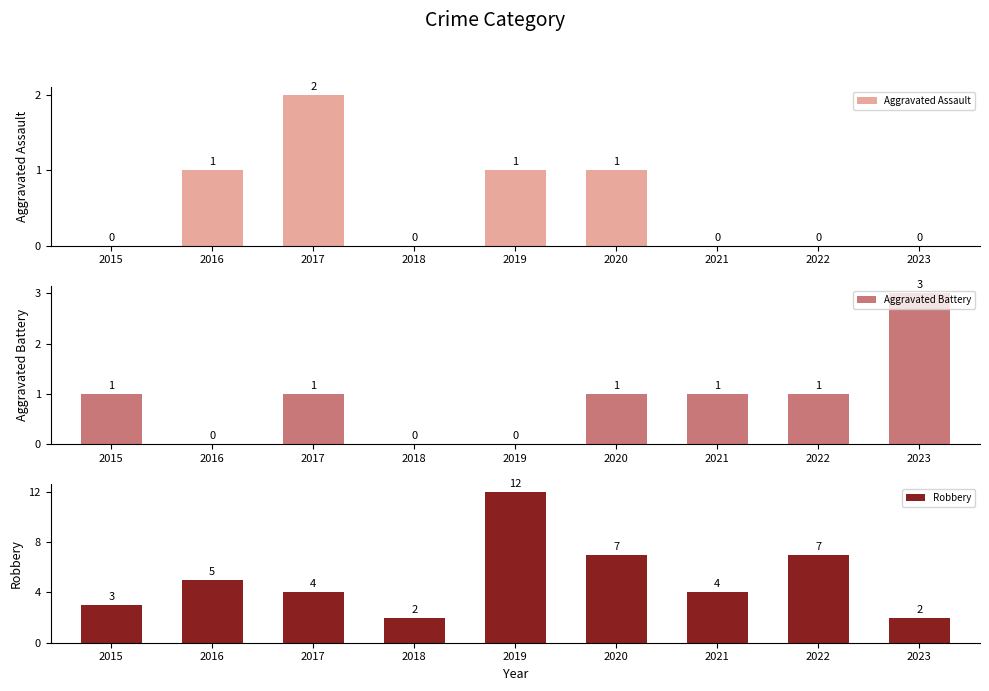

What is the spread (max minus min) of values at 2021?

4